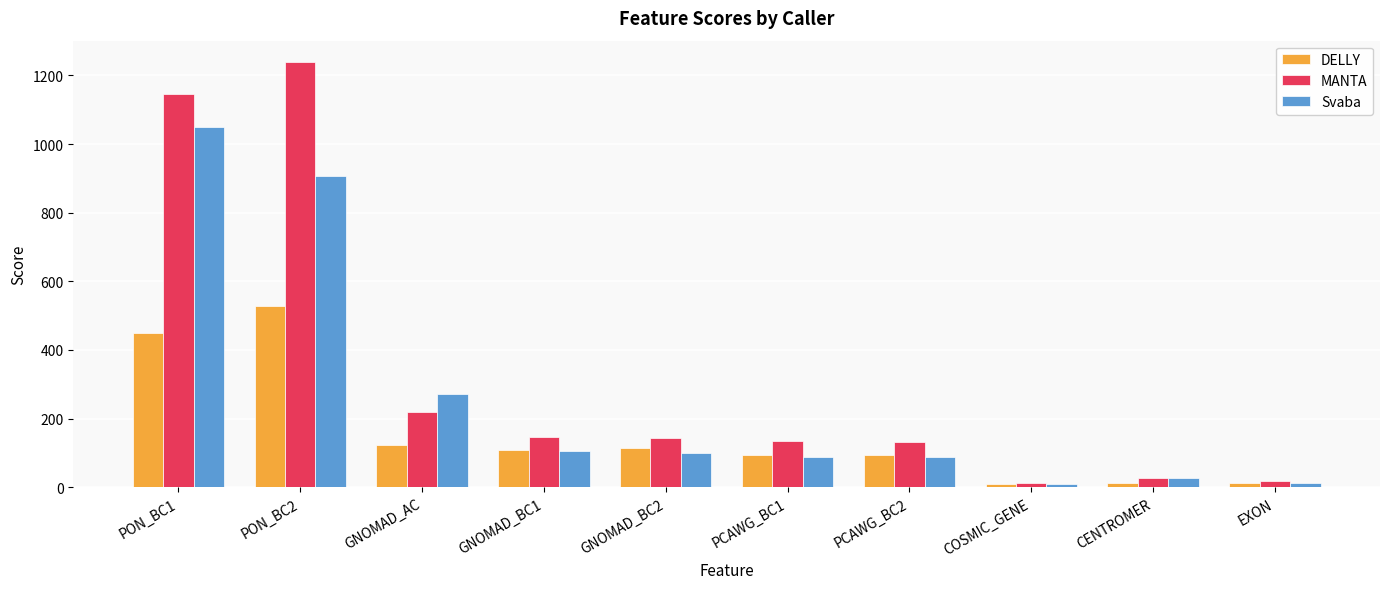

Is the value of Svaba at COSMIC_GENE greater than the value of MANTA at GNOMAD_BC1?

No